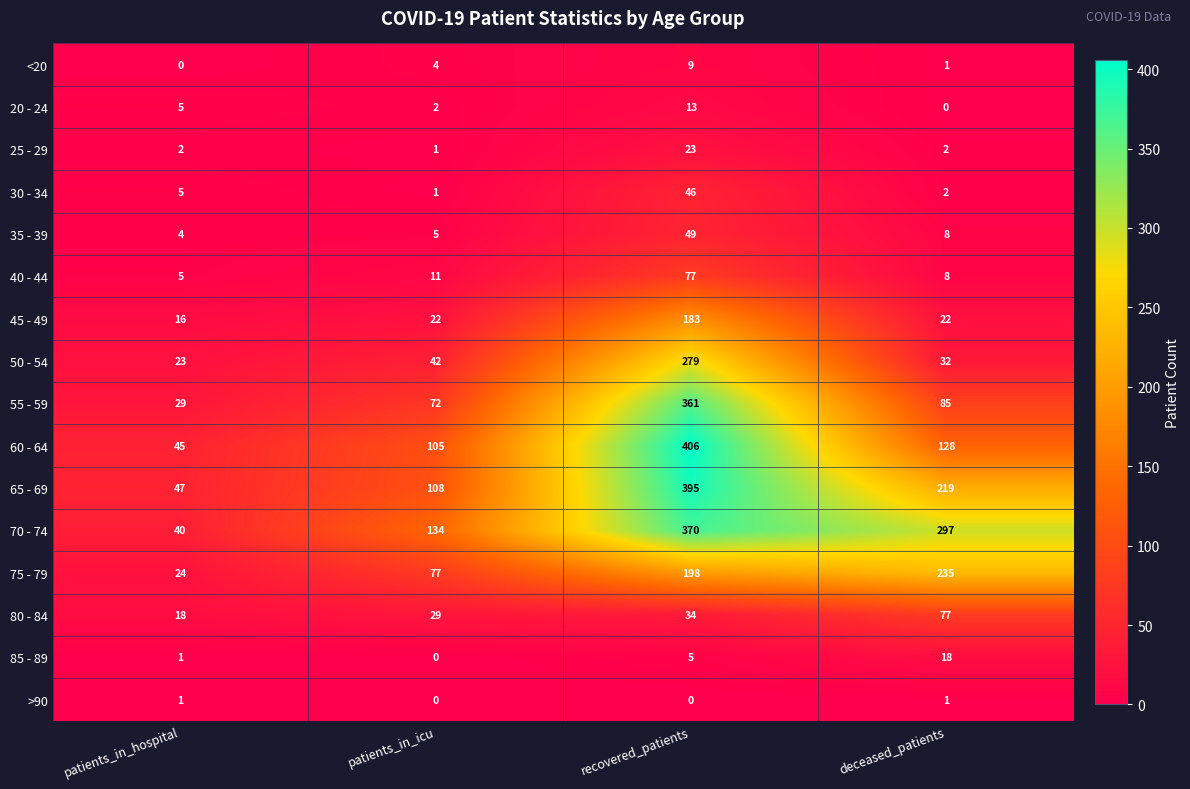

Rank the series at recovered_patients from highest to lowest value.

60 - 64, 65 - 69, 70 - 74, 55 - 59, 50 - 54, 75 - 79, 45 - 49, 40 - 44, 35 - 39, 30 - 34, 80 - 84, 25 - 29, 20 - 24, <20, 85 - 89, >90